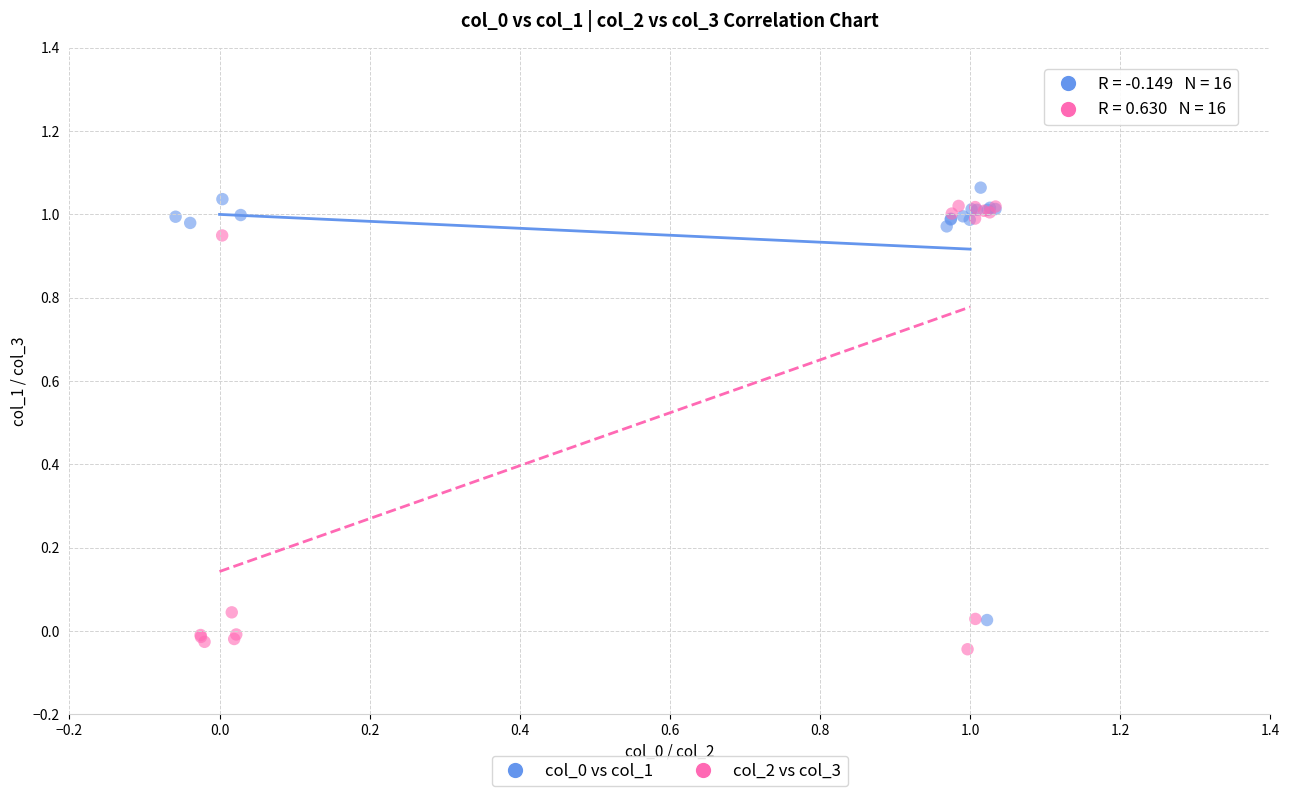

Which series contains the lowest Y value?

col_2 vs col_3